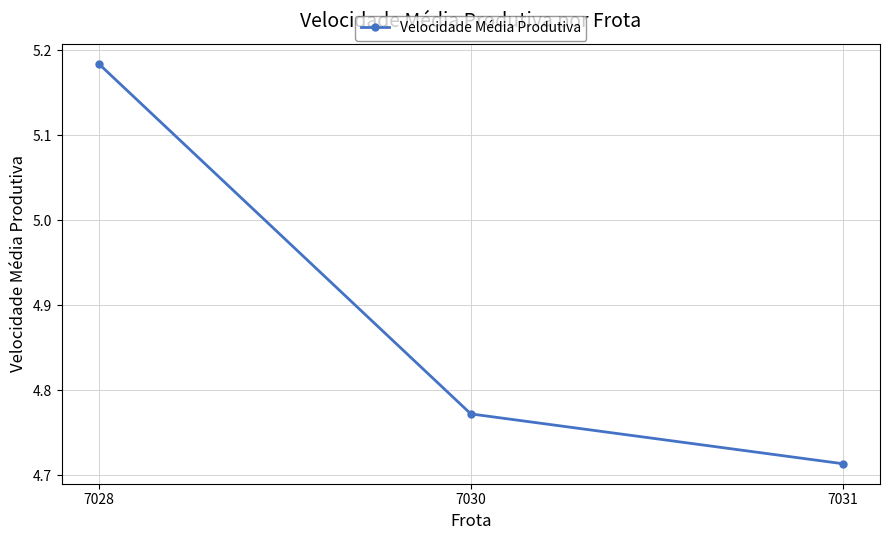

Where is the data nearest to the value 4?

7031